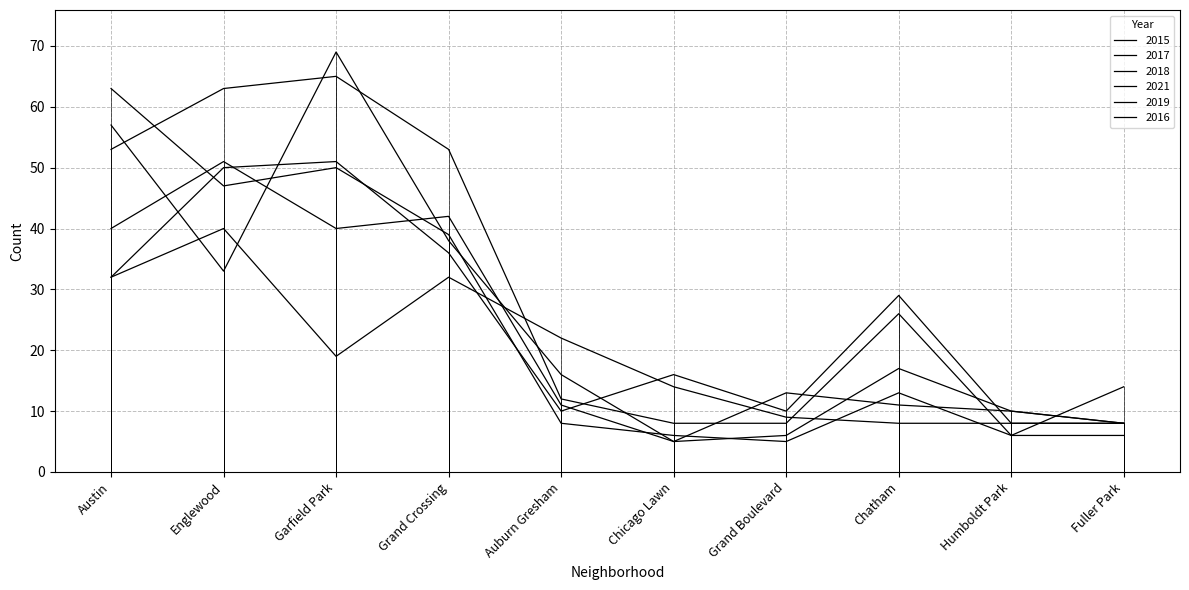

Rank the series at Chicago Lawn from lowest to highest value.

2018, 2016, 2021, 2019, 2015, 2017